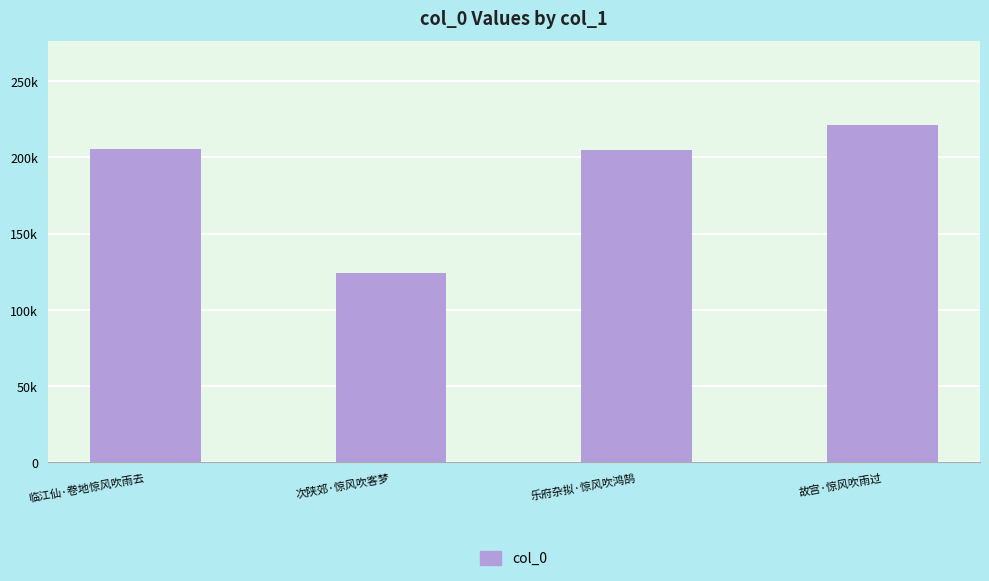

What is the label of the 2nd bar from the left?

次陕郊·惊风吹客梦